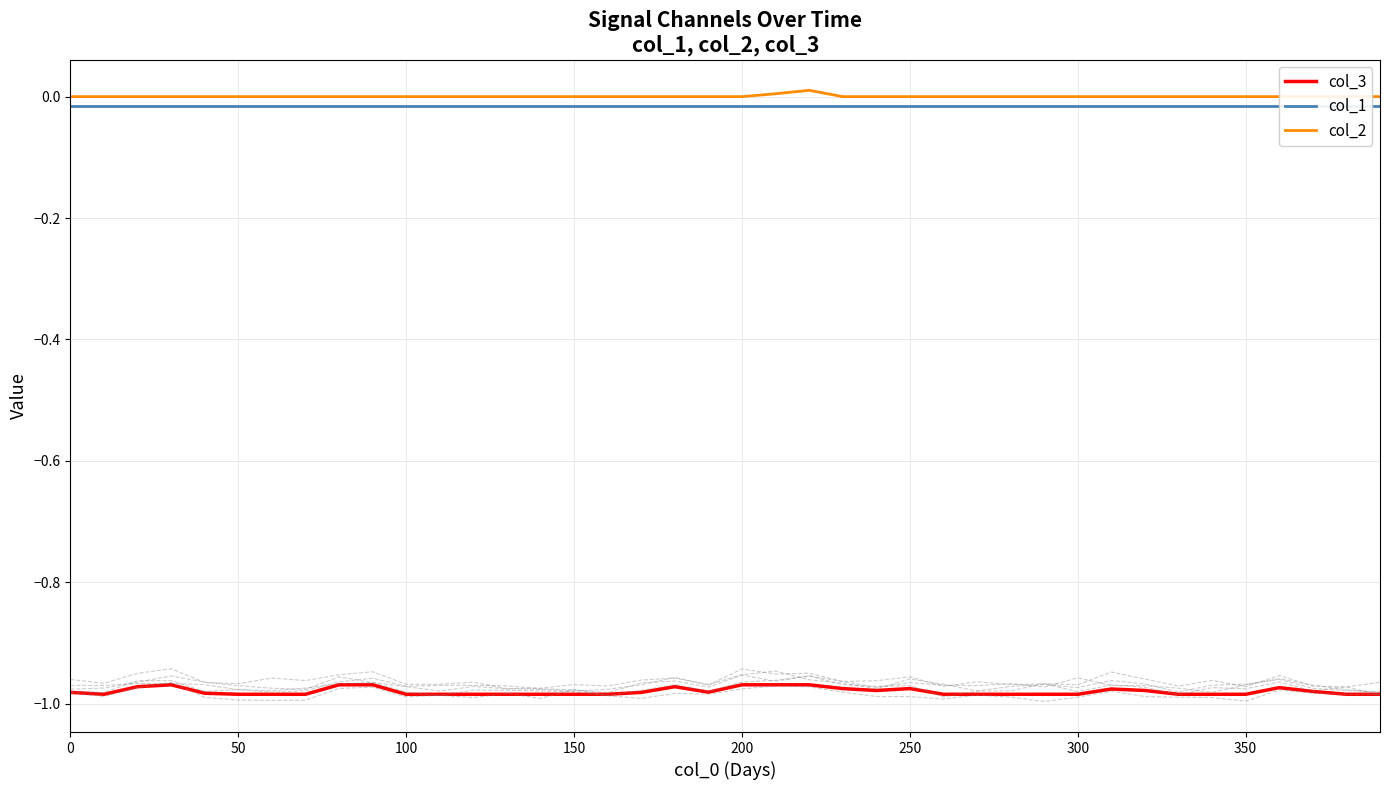

At how many categories does at least one series exceed 0?

2